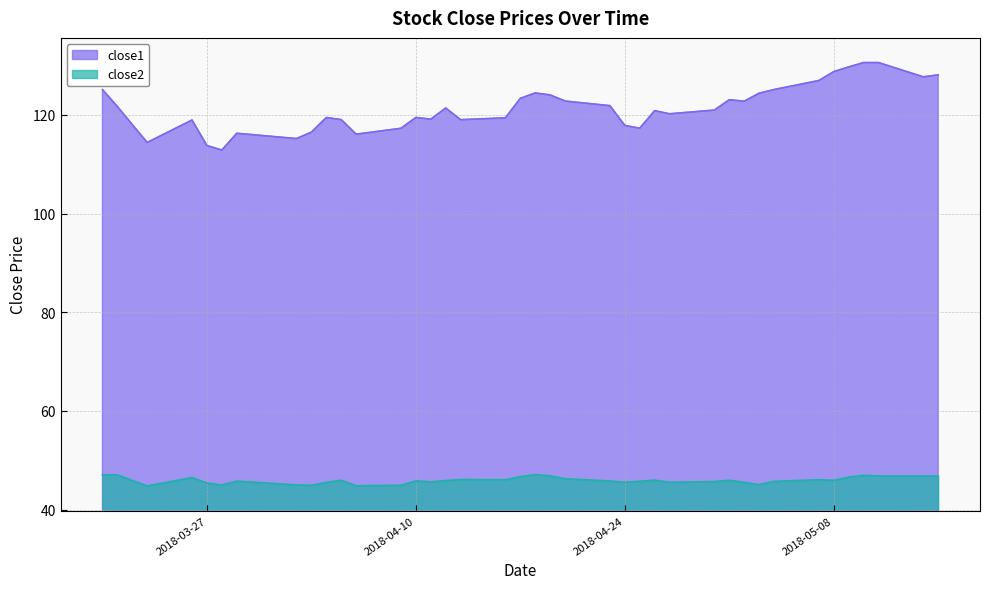

What are all the series names shown in the legend?

close1, close2